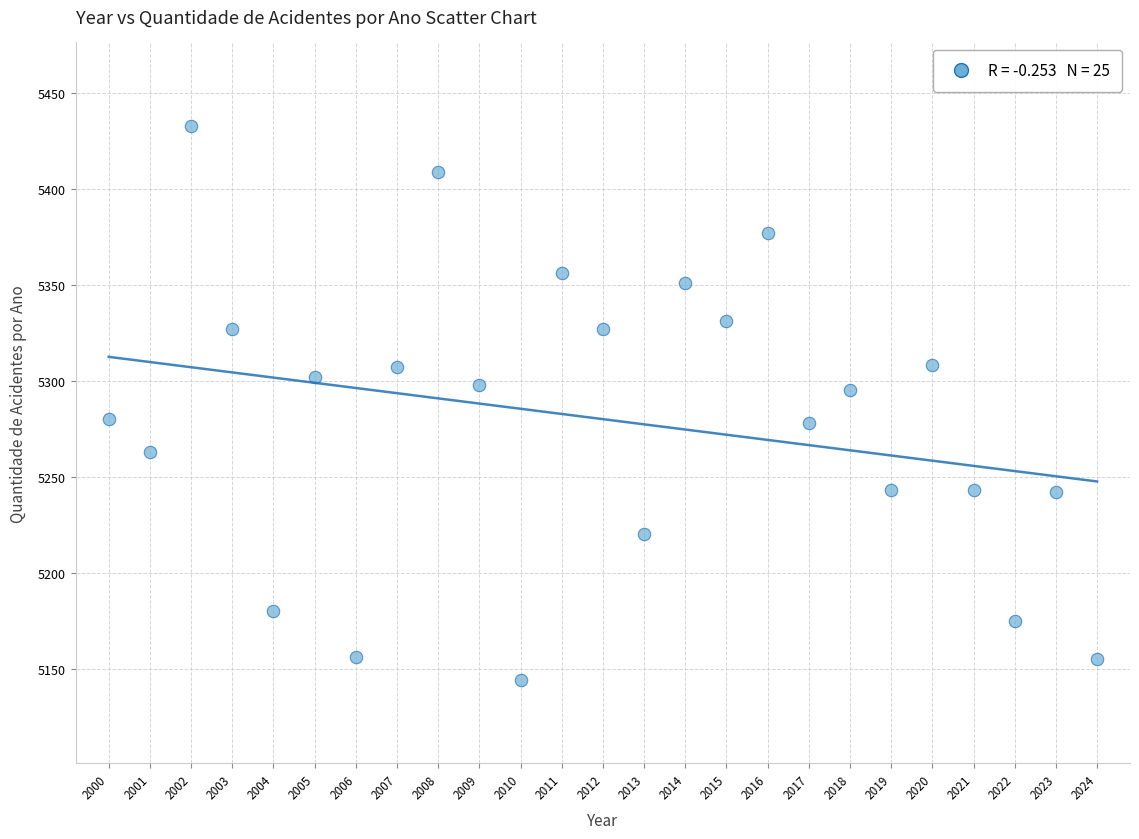

What is the range of Y values (max minus min)?

289